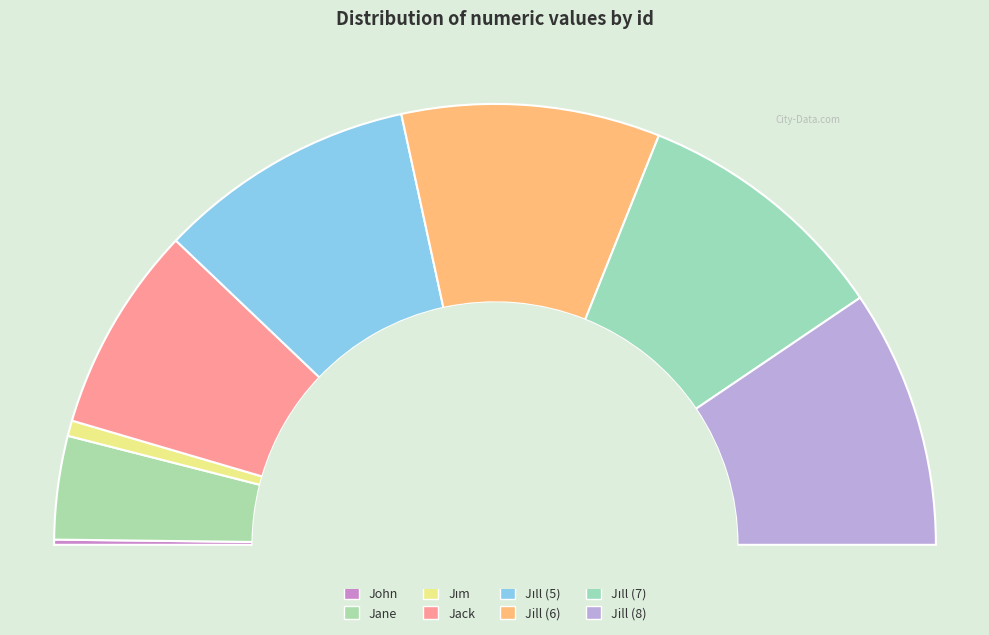

The 3 slice represents 11% of the pie. True or false?

False